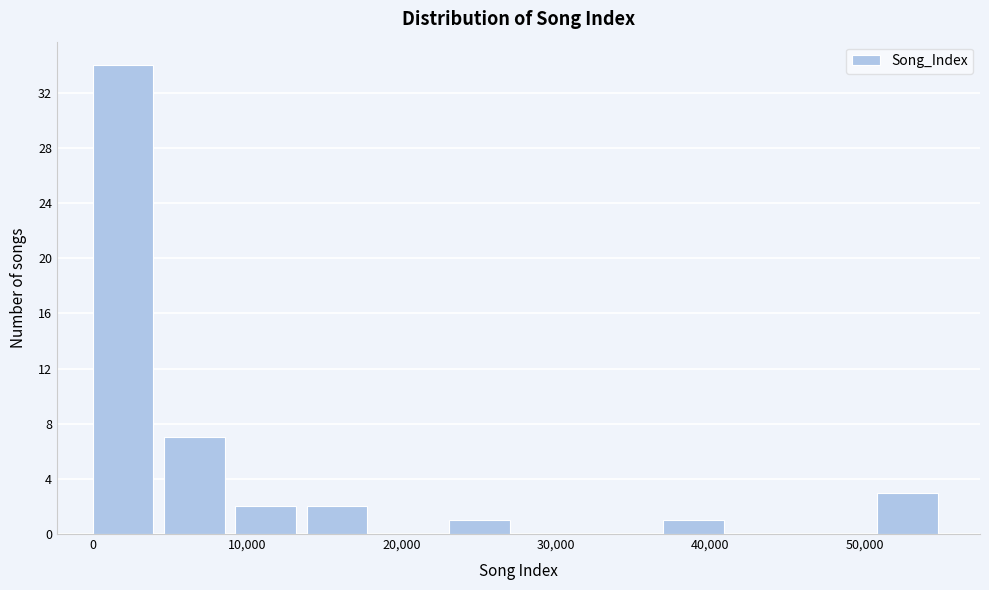

What is the height of the bar covering 14000 to 18000 on the x-axis? Neither the bar edges nor the heights are printed on the chart, so give them approximately, as read against the axes.

2